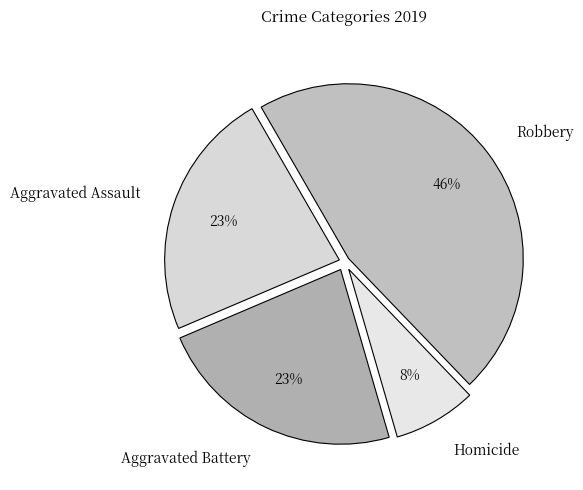

What is the ratio of the value at Robbery to the value at Aggravated Assault?

2.0